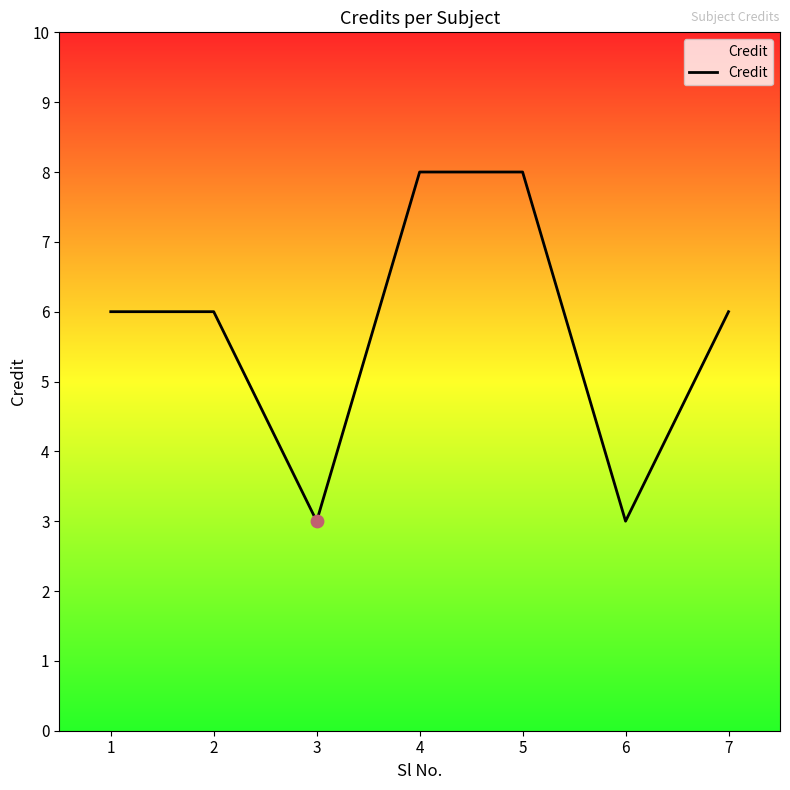

Approximately how many times larger is the value at 6 compared to 5?

0.4